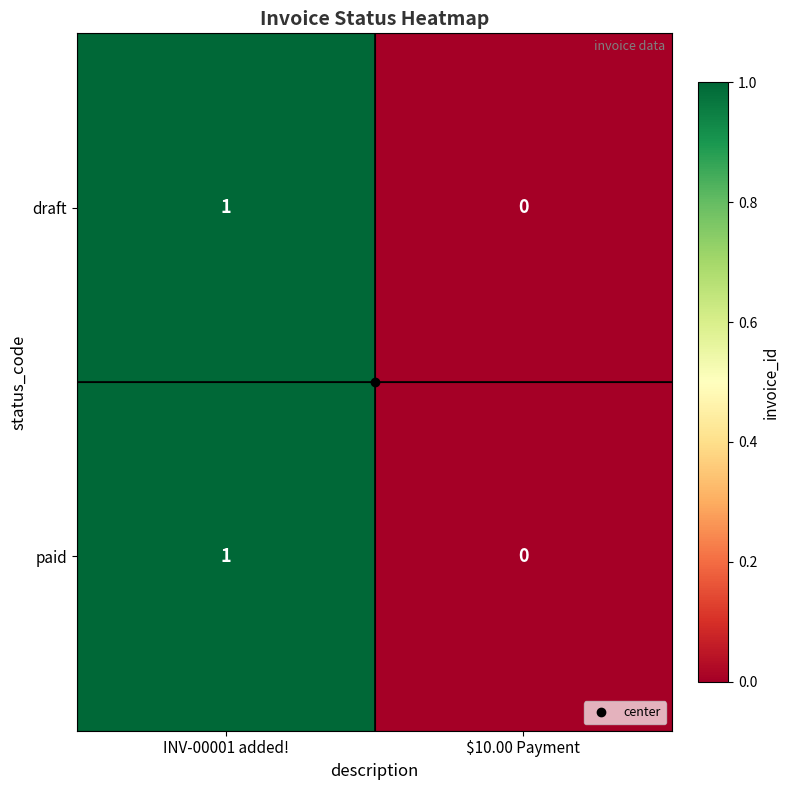

At which category is the sum across all series the highest?

INV-00001 added!